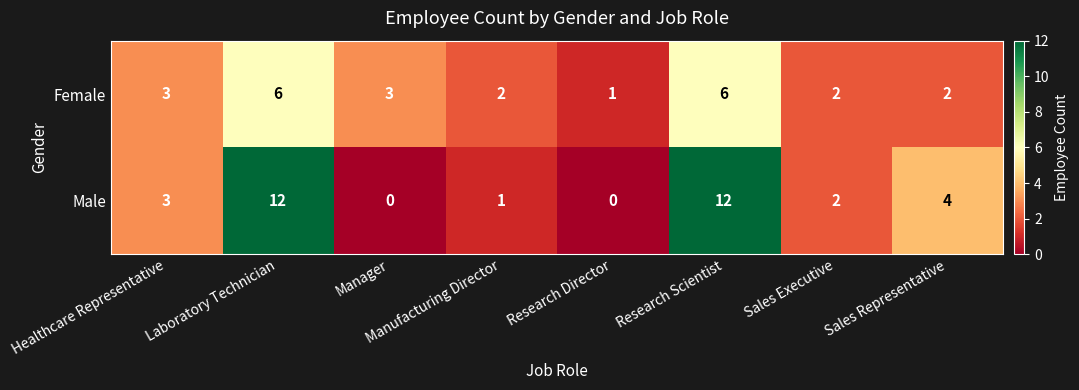

Where is Male nearest to the value 6?

Sales Representative